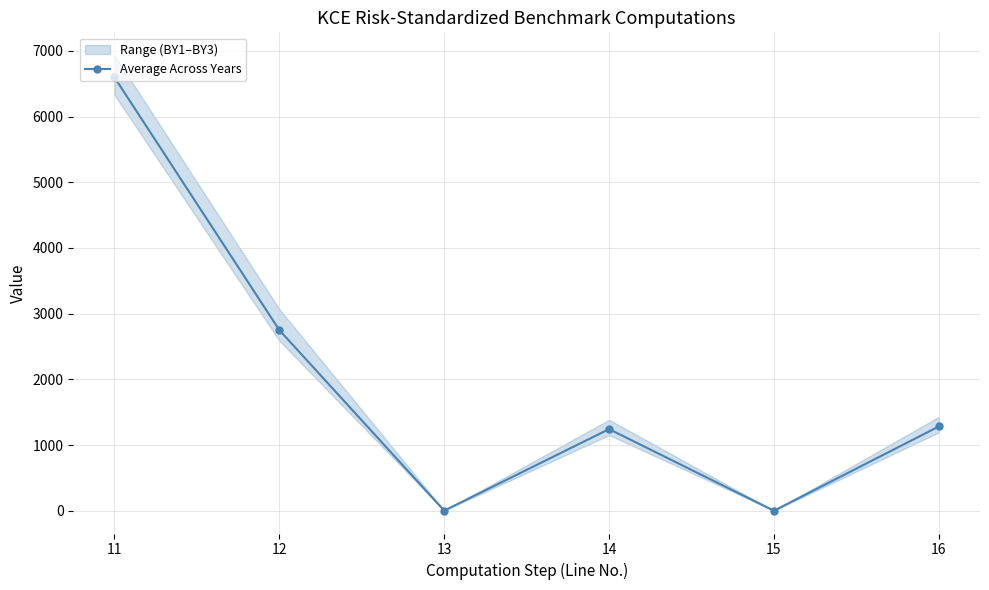

List the labels in order of value, largest first.

11, 12, 16, 14, 13, 15